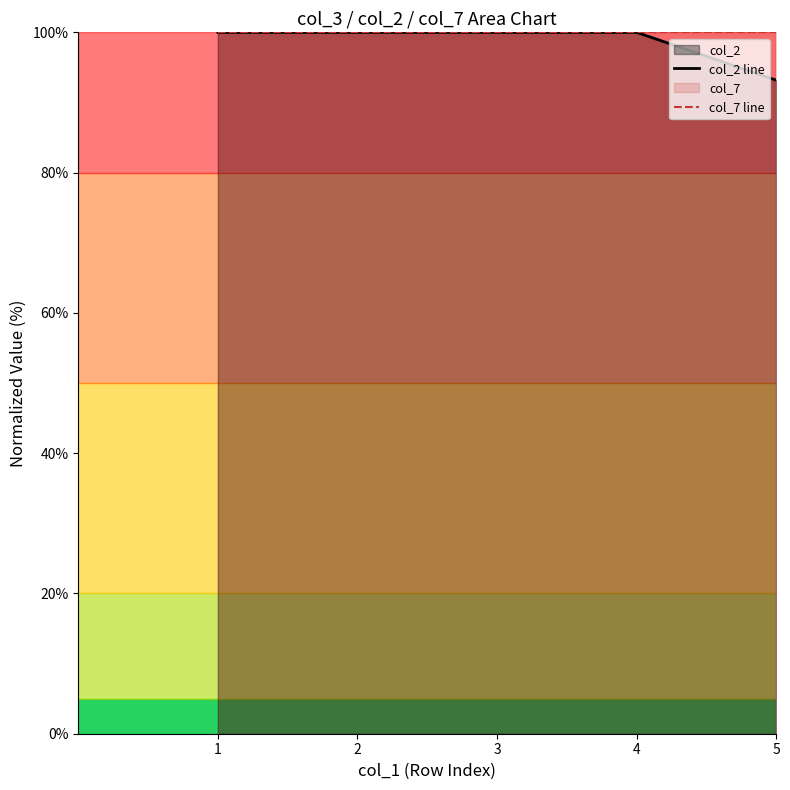

What is the difference between the maximum and minimum values in the col_2 line series?

6.8